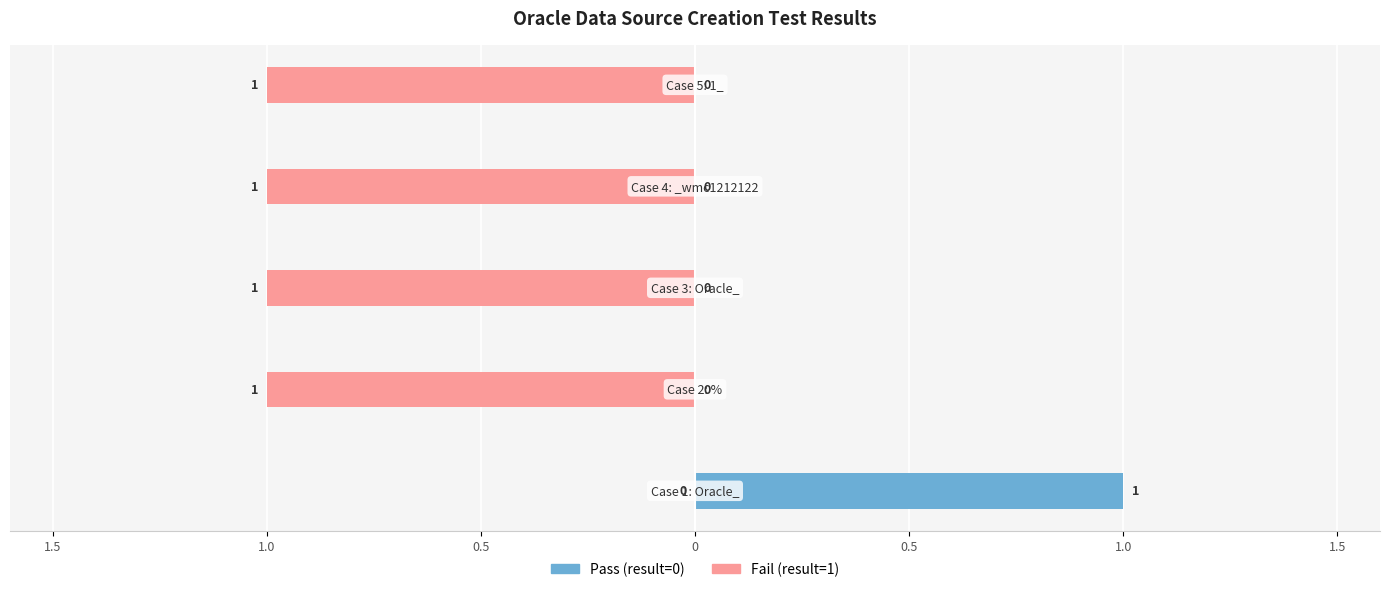

Is it true that result (0=pass, left) equals -1 at 0.5?

False